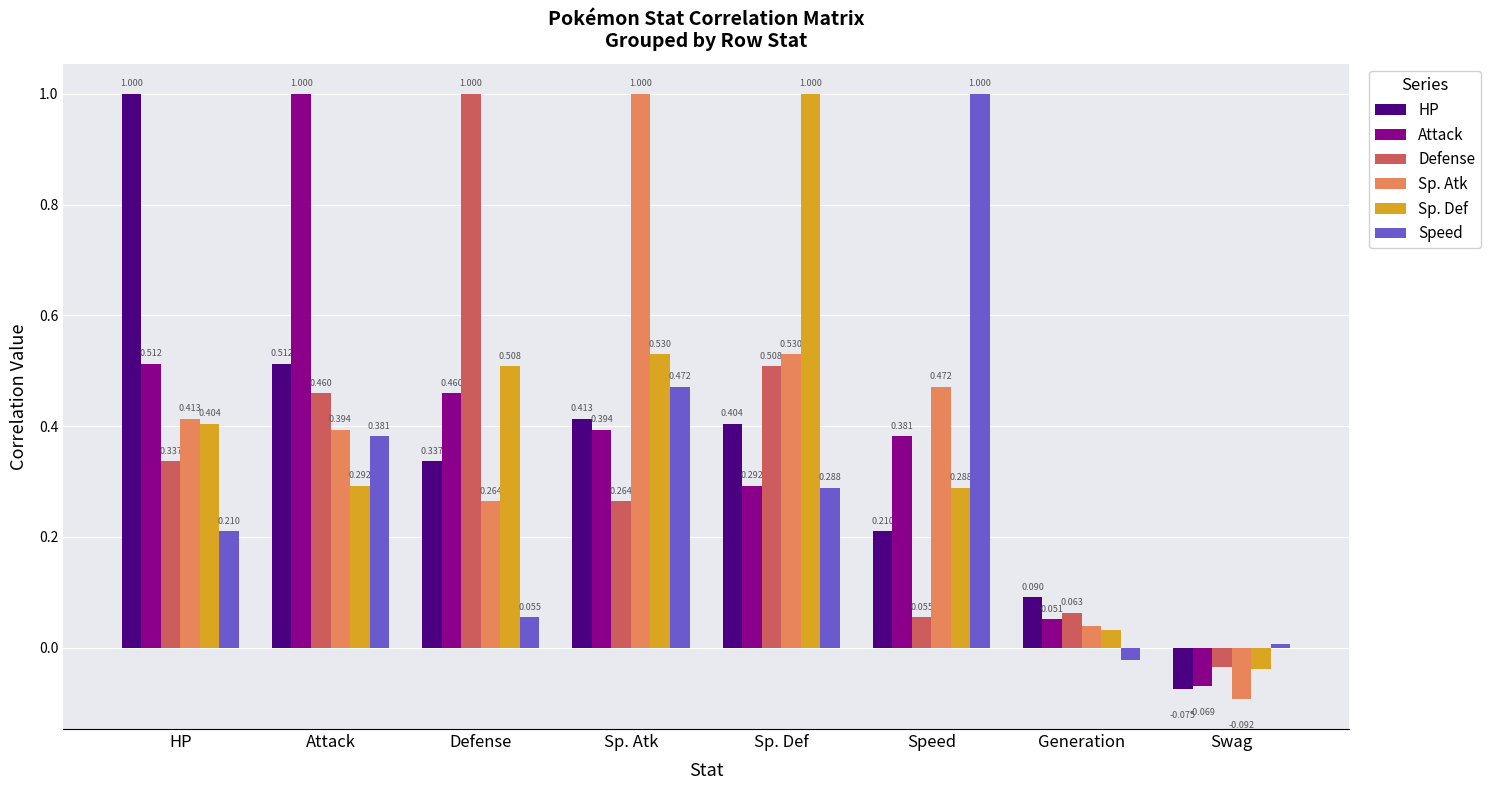

What is the spread (max minus min) of values at Sp. Atk?

0.7